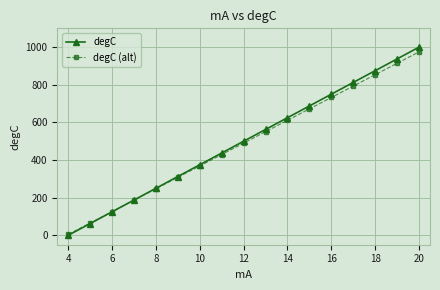

What is the greatest value displayed?

1000.0